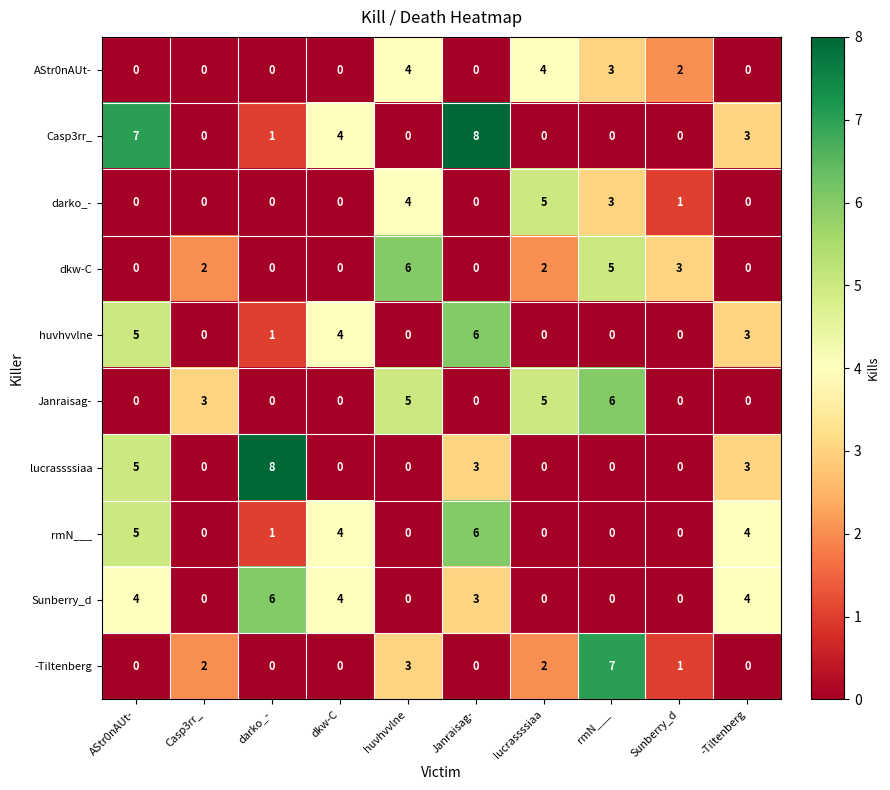

What is the sum of all AStr0nAUt- values?

13